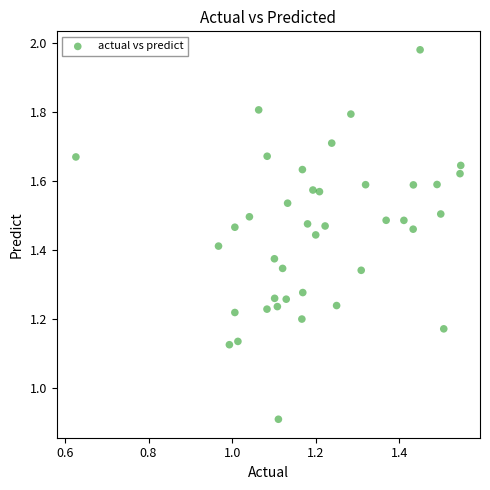

What is the range of X values (max minus min)?

0.9